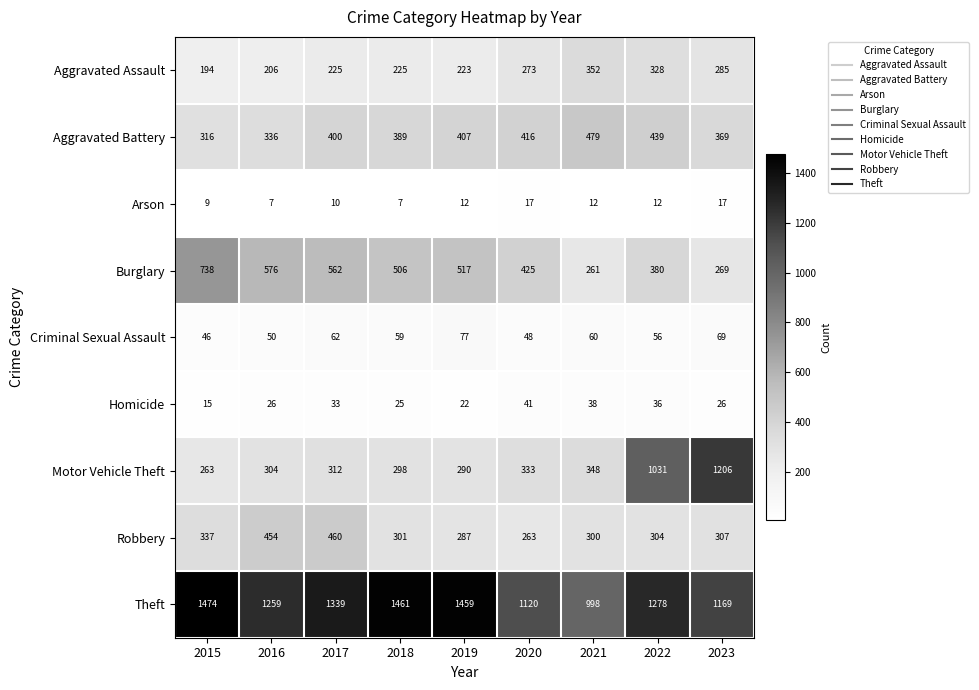

How many Arson values are between 9 and 12?

5